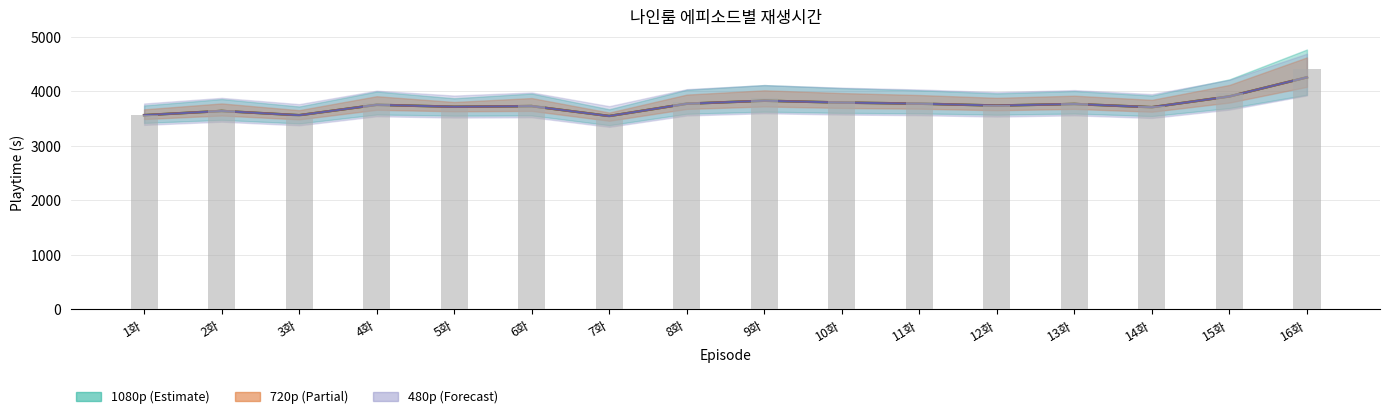

At which category does the chart reach its minimum across all series?

7화